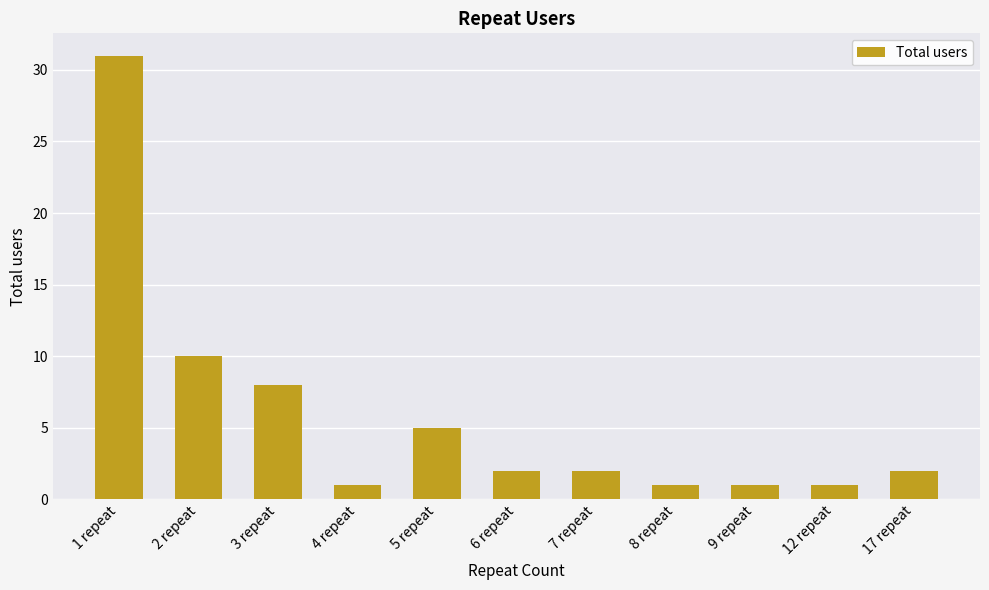

What is the sum of the values at 3 repeat and 6 repeat?

10